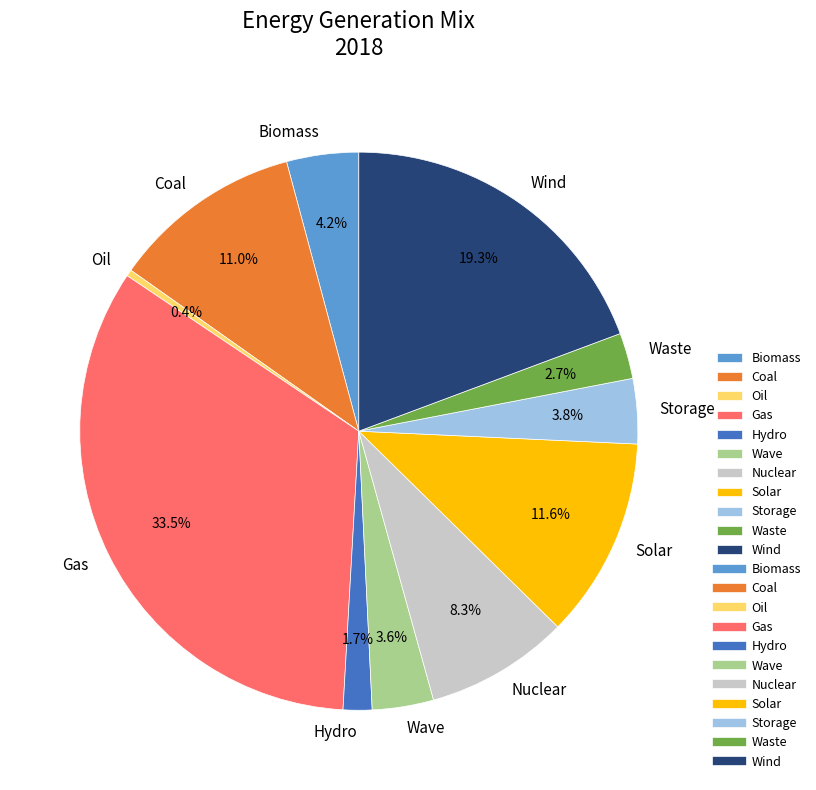

Is the sum of Gas and Solar greater than half?

No